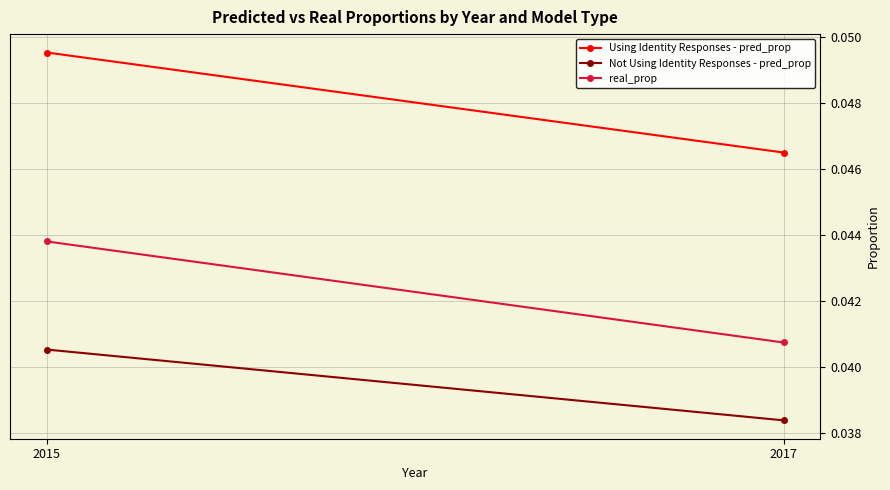

Between 2015 and 2017, which is larger?

2015